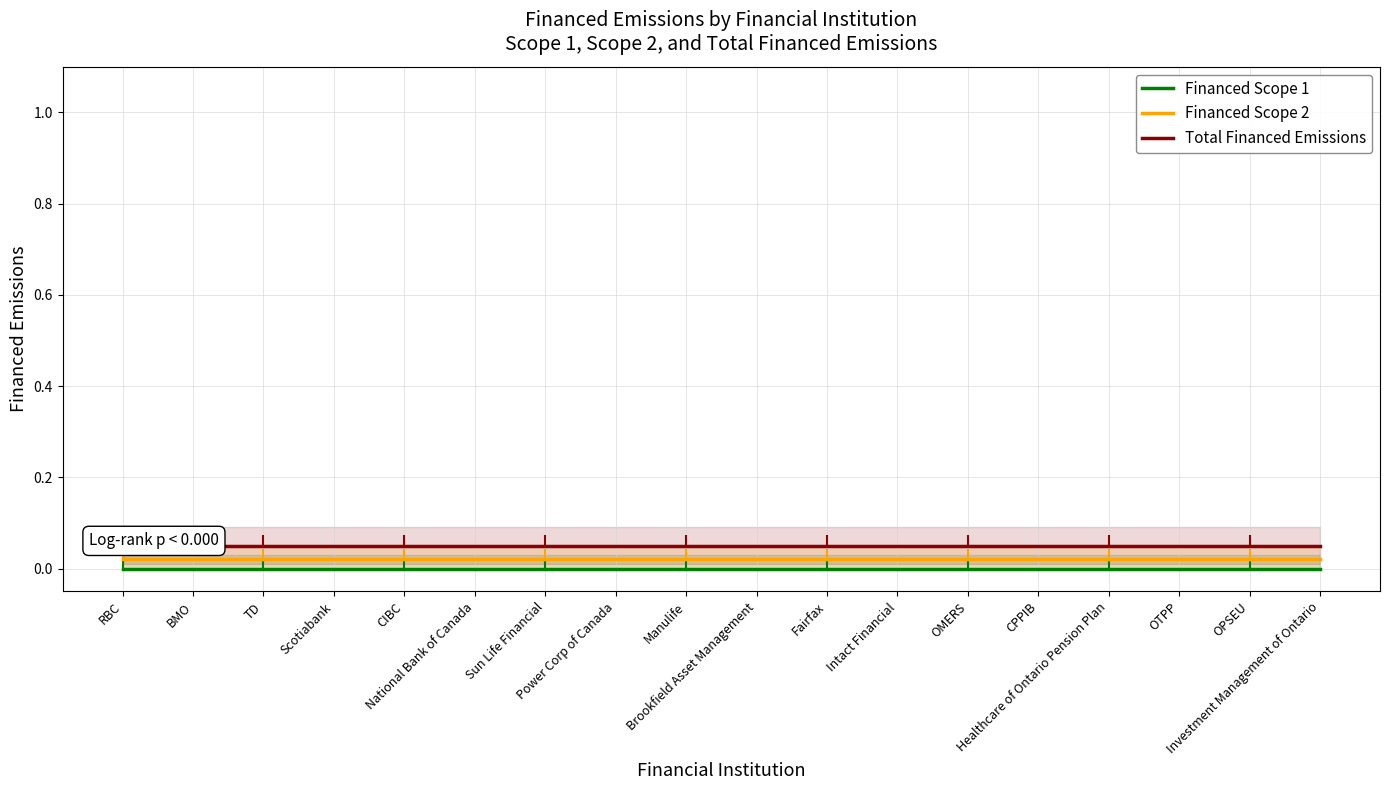

What are all the series names shown in the legend?

Financed Scope 1, Financed Scope 2, Total Financed Emissions